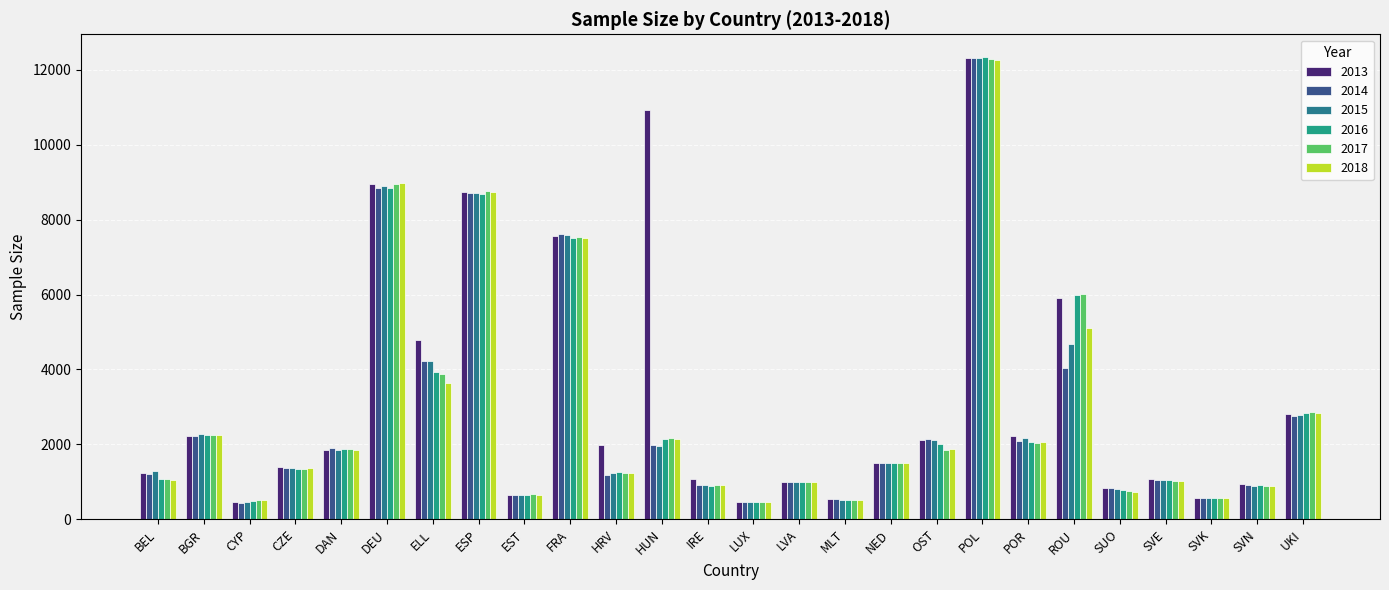

Which category has the highest value in the 2013 series?

POL